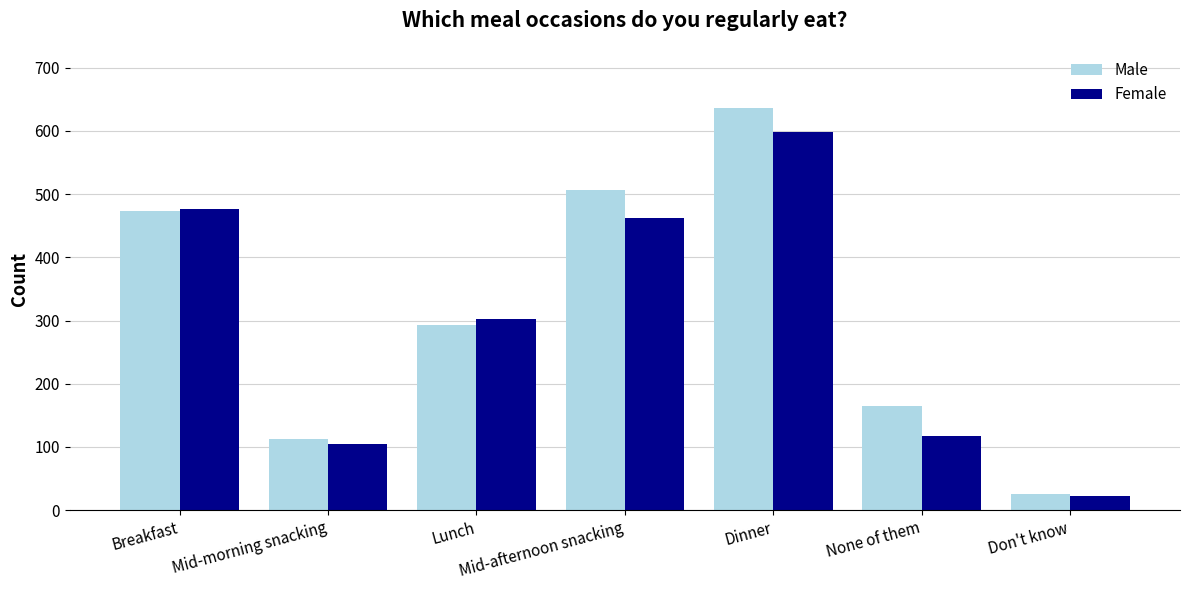

Reading right to left, what are all the values shown in this chart?

Male: Don't know=26	None of them=165	Dinner=636	Mid-afternoon snacking=507	Lunch=293	Mid-morning snacking=112	Breakfast=473
Female: Don't know=23	None of them=118	Dinner=599	Mid-afternoon snacking=463	Lunch=302	Mid-morning snacking=104	Breakfast=476